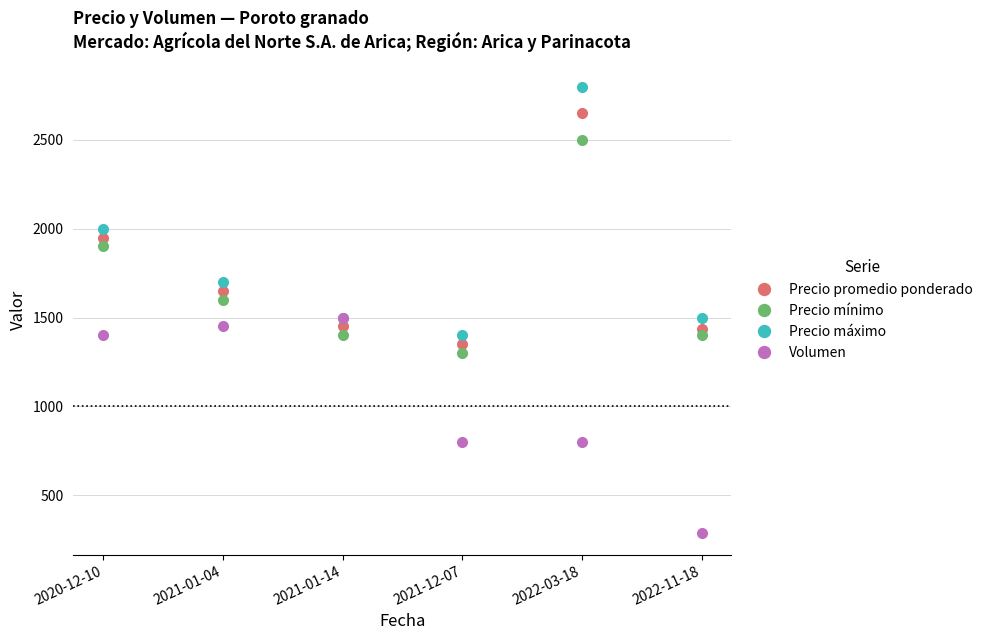

The Precio máximo series shows 1700 at 2021-01-04. True or false?

True